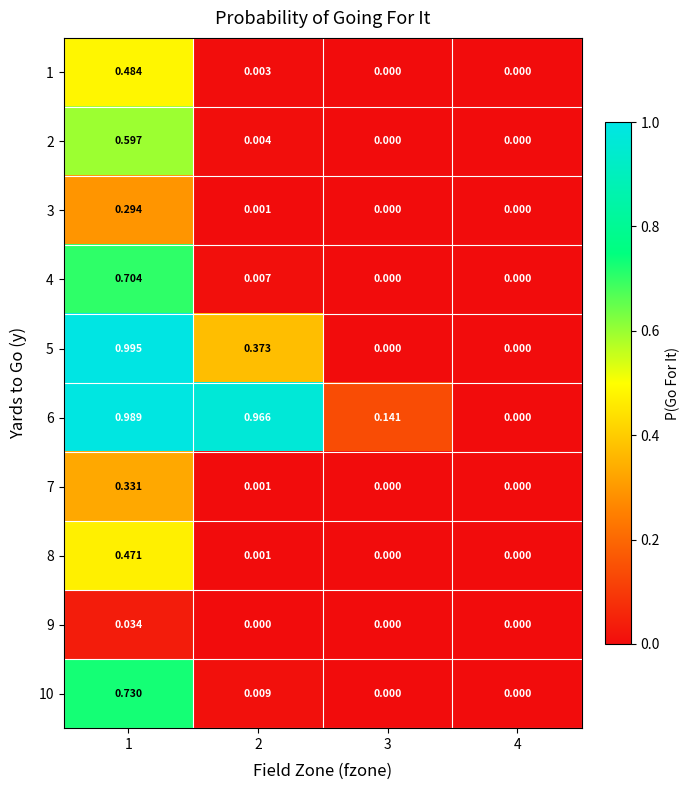

Is the value of 8 at 1 greater than the value of 1 at 2?

Yes